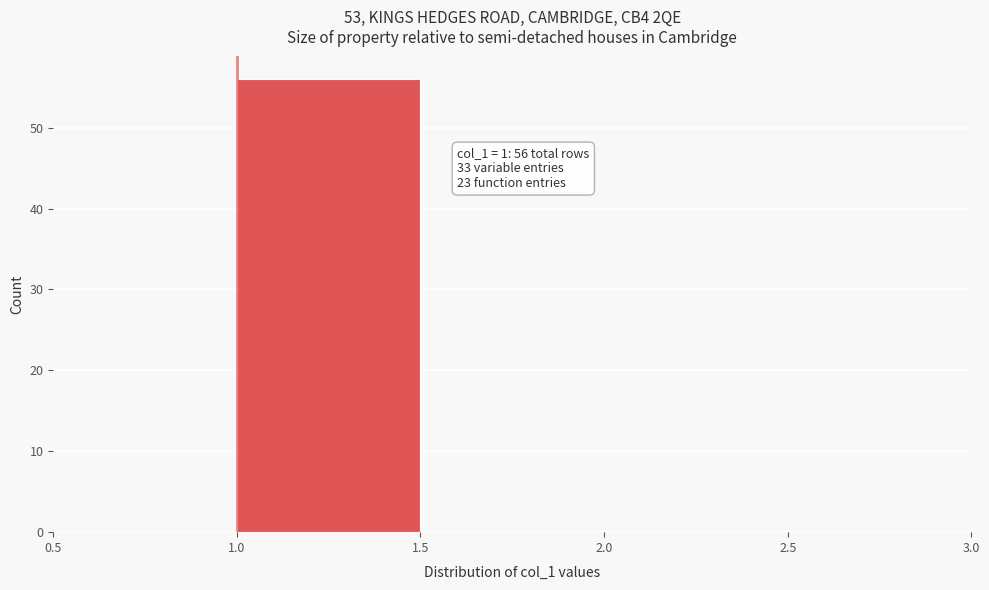

Over which range of the x-axis is the bar tallest?

1.0 to 1.5